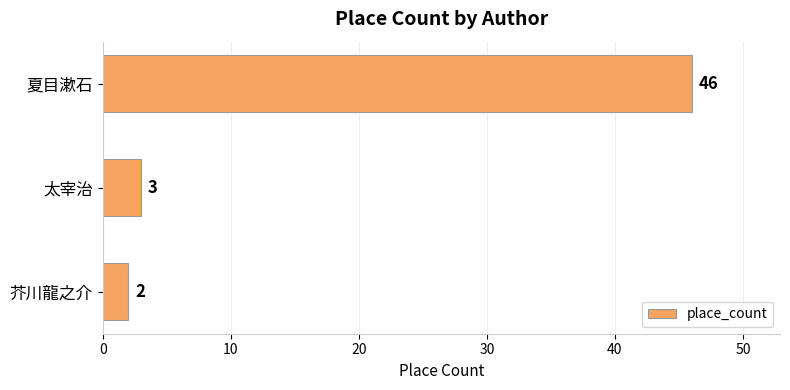

Which has a higher value, 夏目漱石 or 太宰治?

夏目漱石